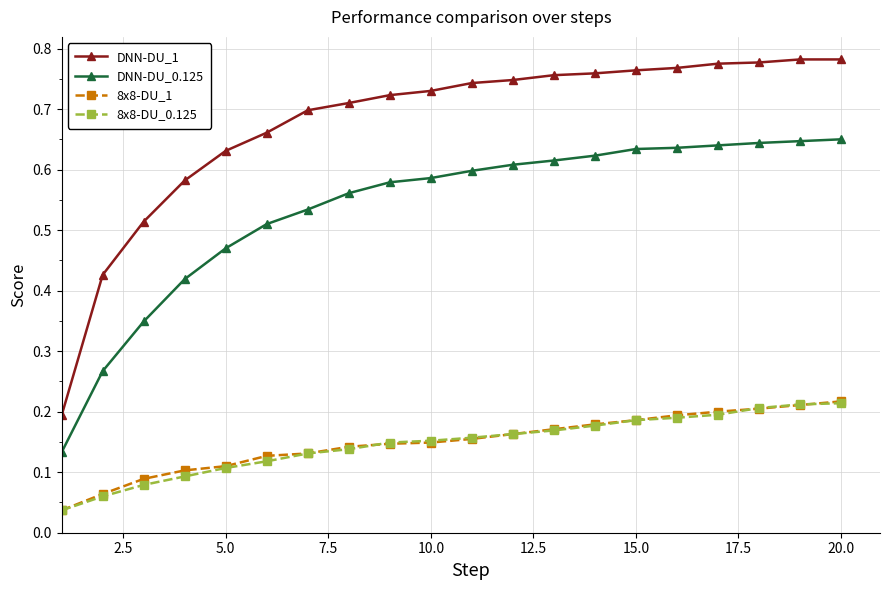

Which series has the widest spread of values?

DNN-DU_1